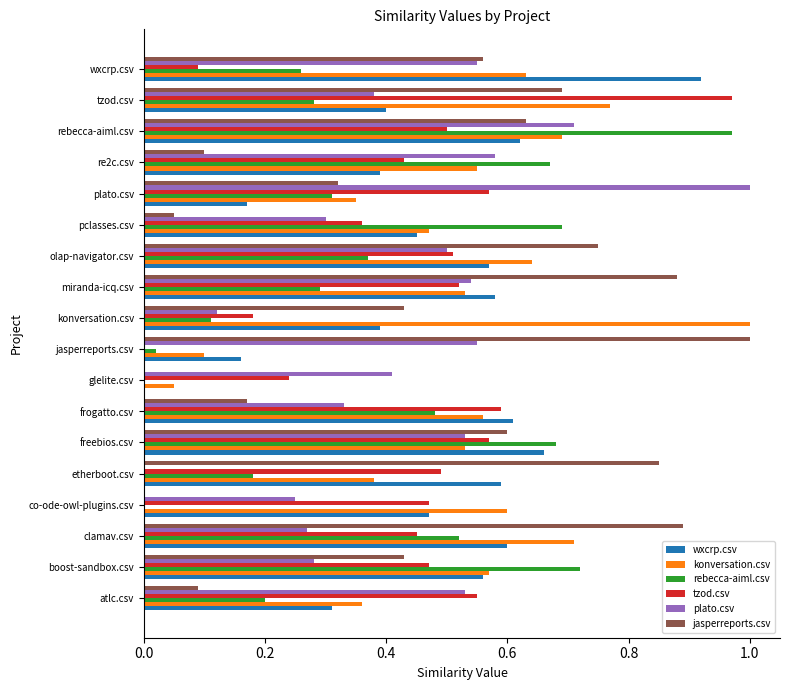

The plato.csv series shows 0.3 at boost-sandbox.csv. True or false?

True